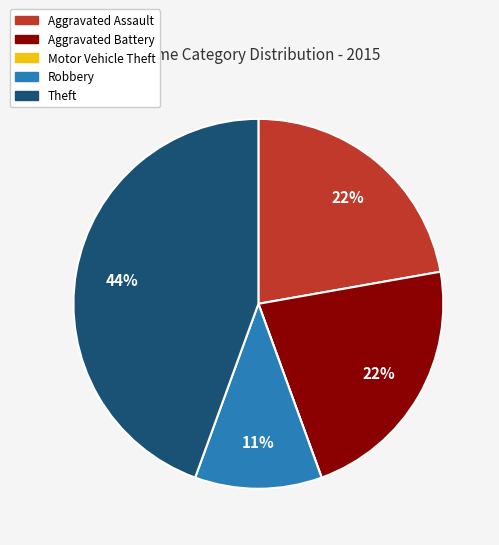

To the nearest percent, what is the difference between the Theft and Aggravated Assault slice percentages?

22%